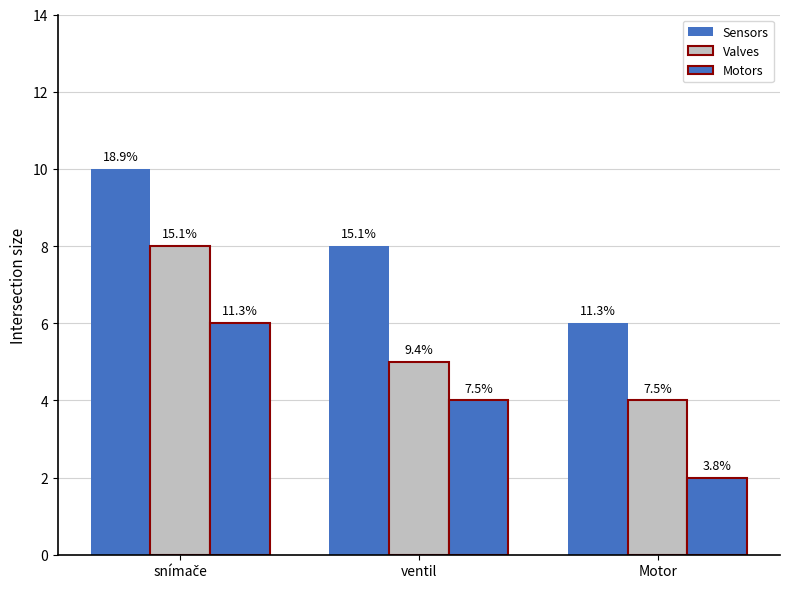

Are the bars horizontal?

No